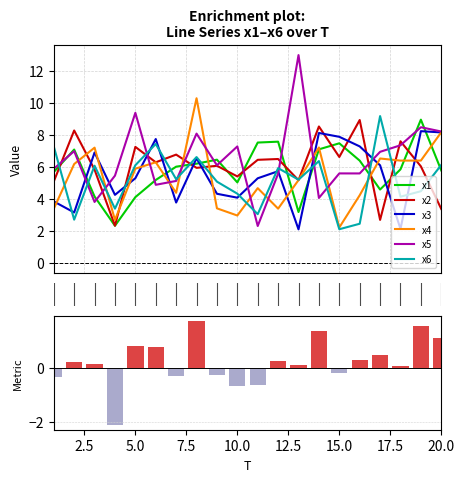

What is the lowest value of the x3 series?

2.1